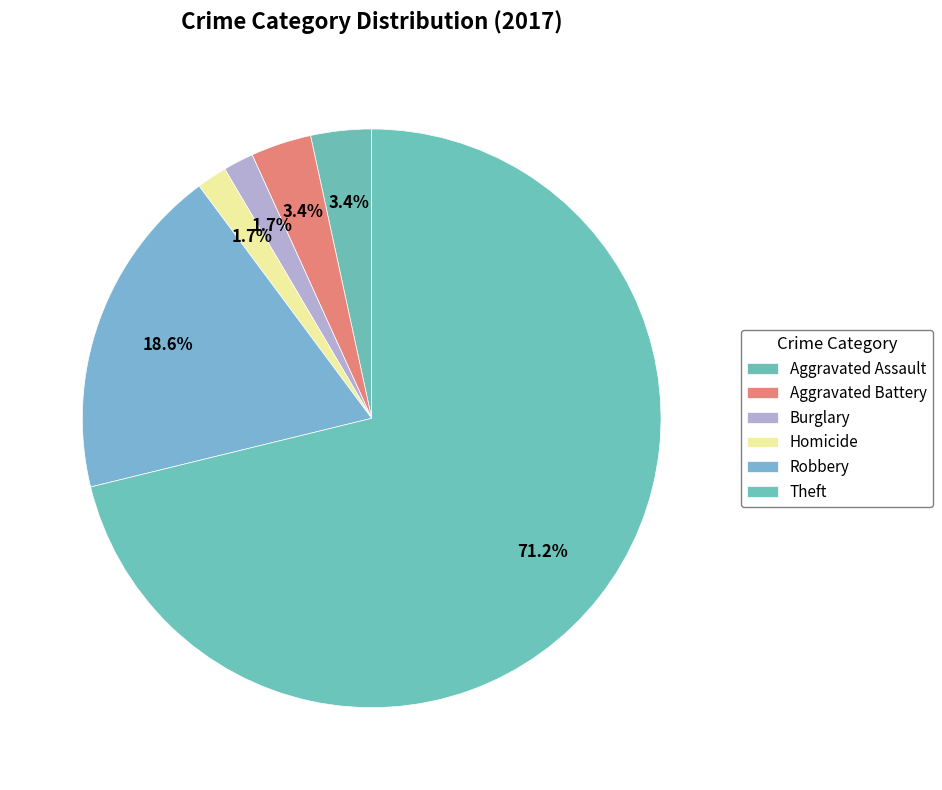

How many segments does this pie chart have?

6